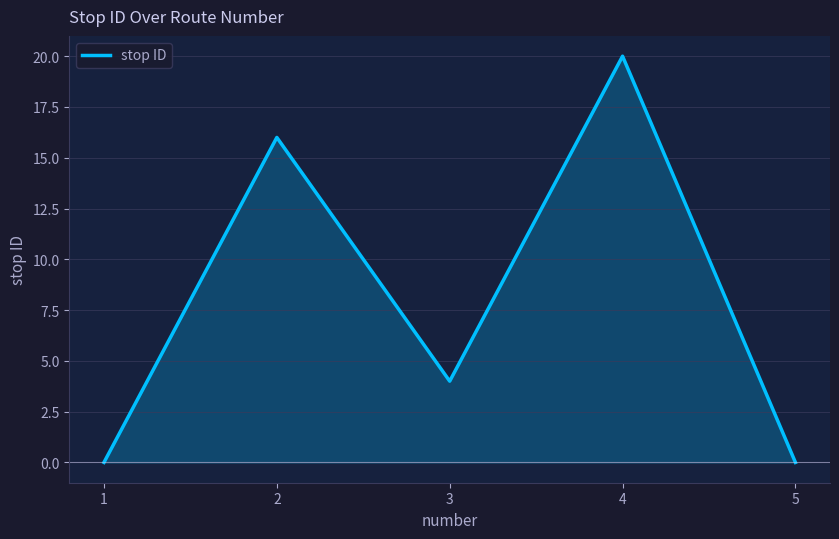

How many interior local peaks (higher than both neighbors) does the data have?

2